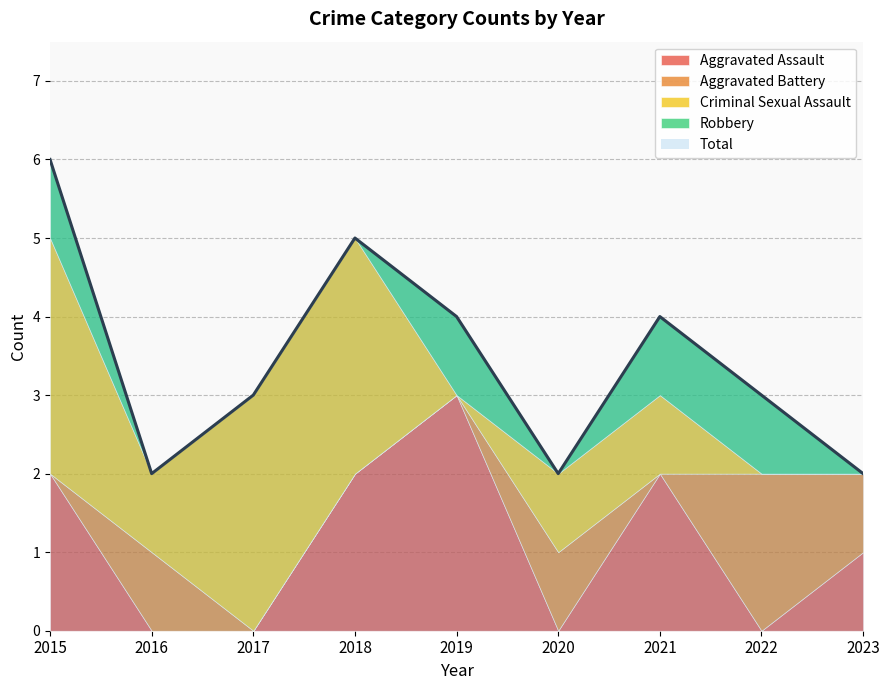

How many interior local valleys does the Criminal Sexual Assault series have?

2